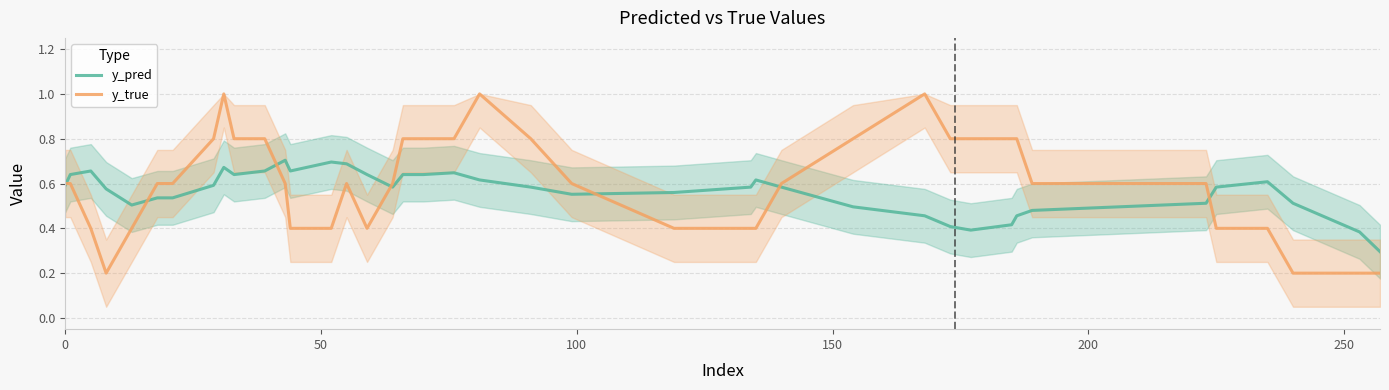

Is the value of y_pred at 17 greater than the value of y_true at 16?

Yes